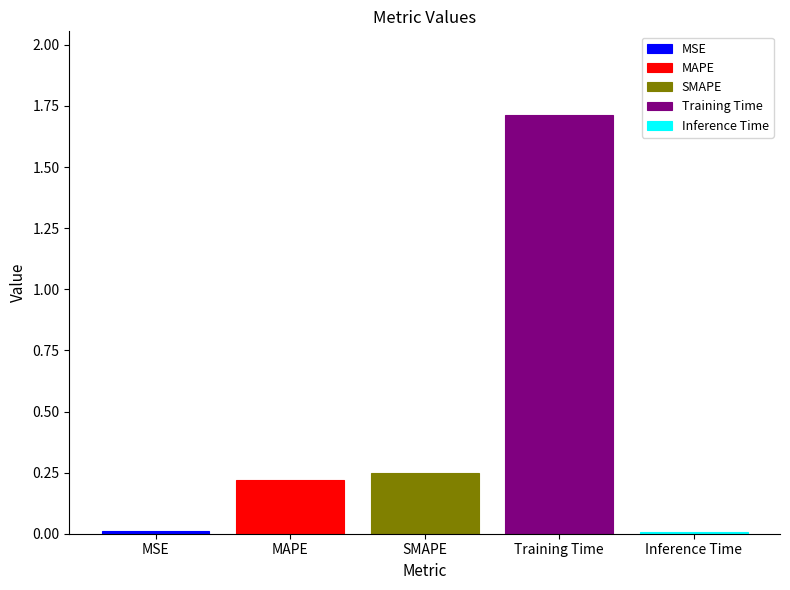

List the labels in order of MAPE value, smallest first.

SMAPE